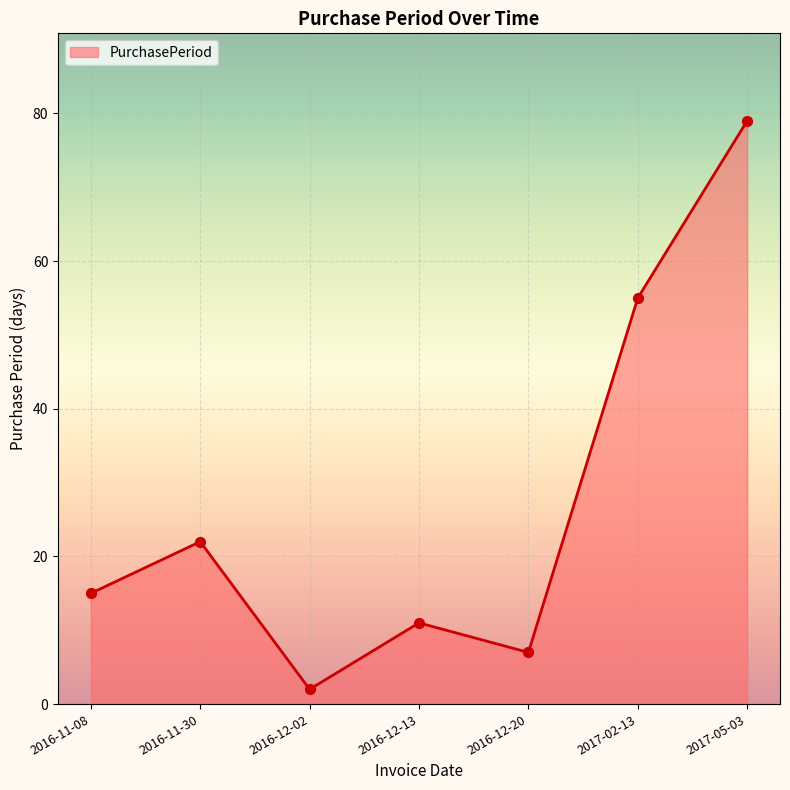

What is the ratio of the value at 2016-12-20 to the value at 2017-05-03?

0.1